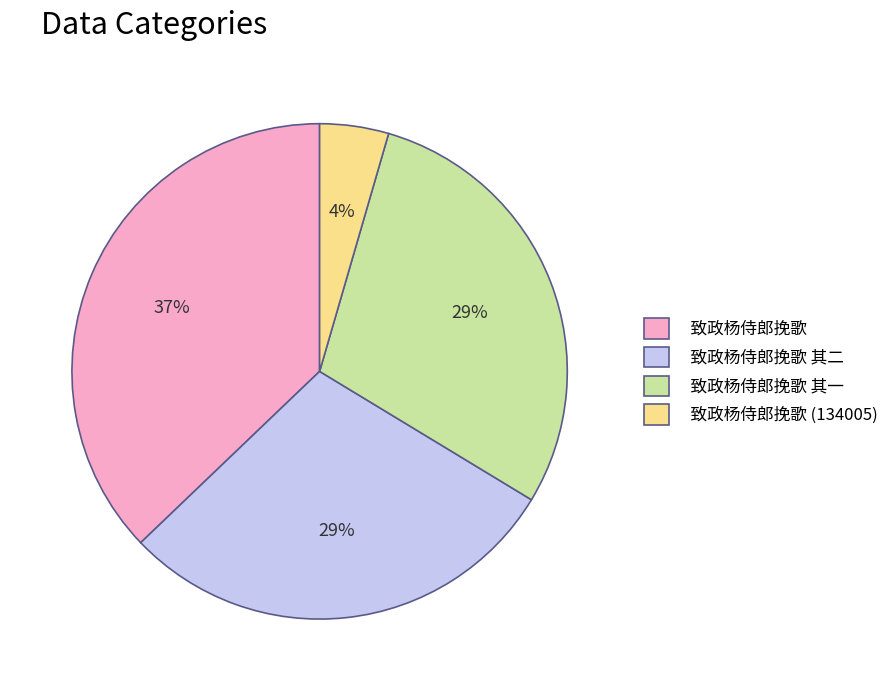

How many slices are in this pie chart?

4